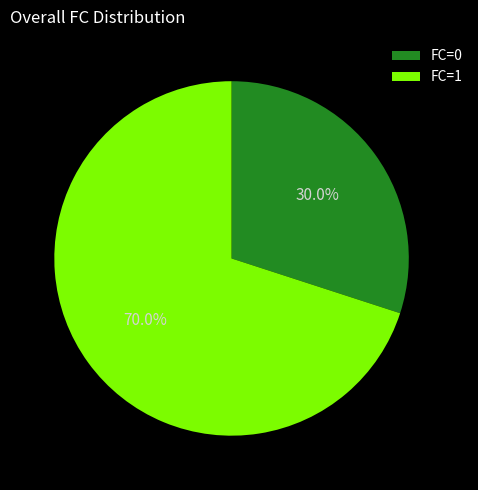

How many slices are in this pie chart?

2